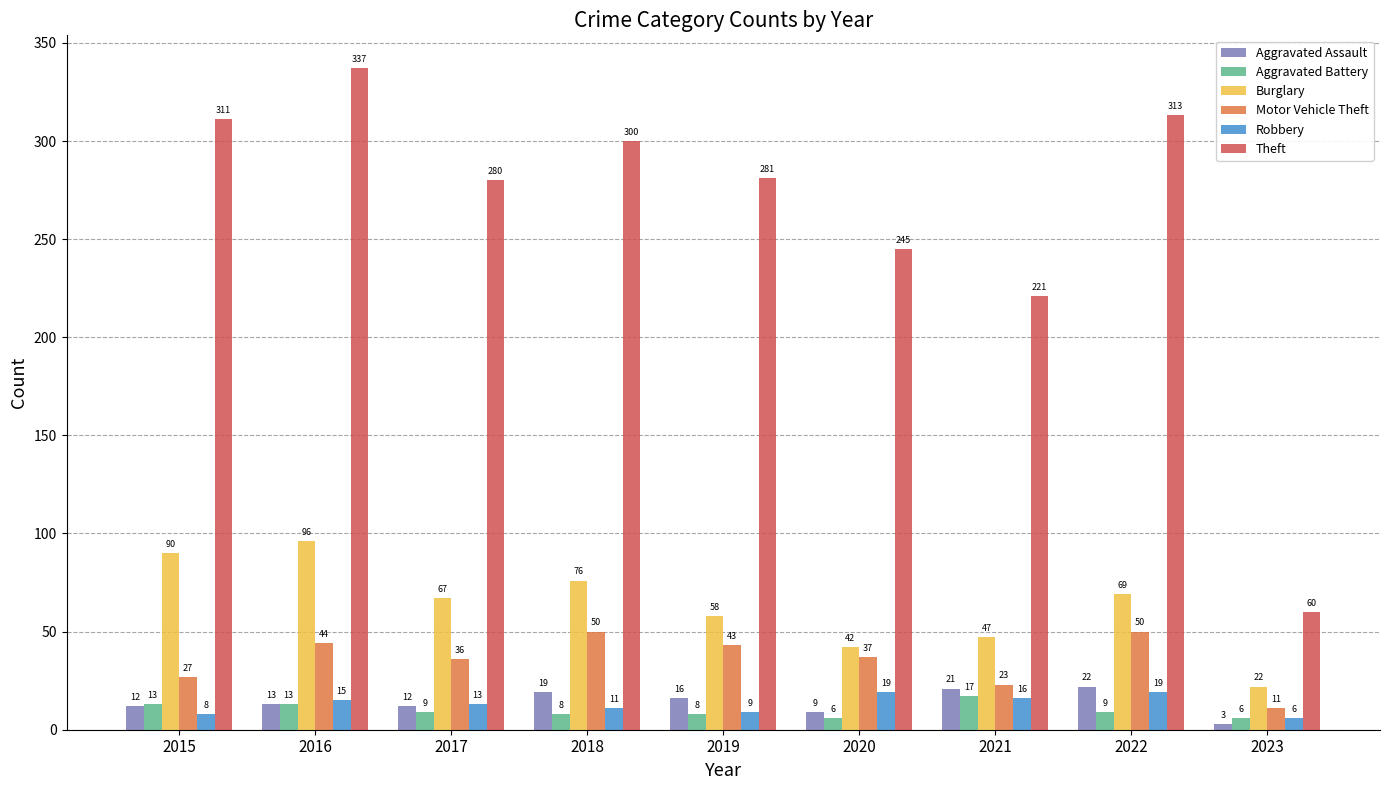

Which label corresponds to the smallest value in the chart?

2023